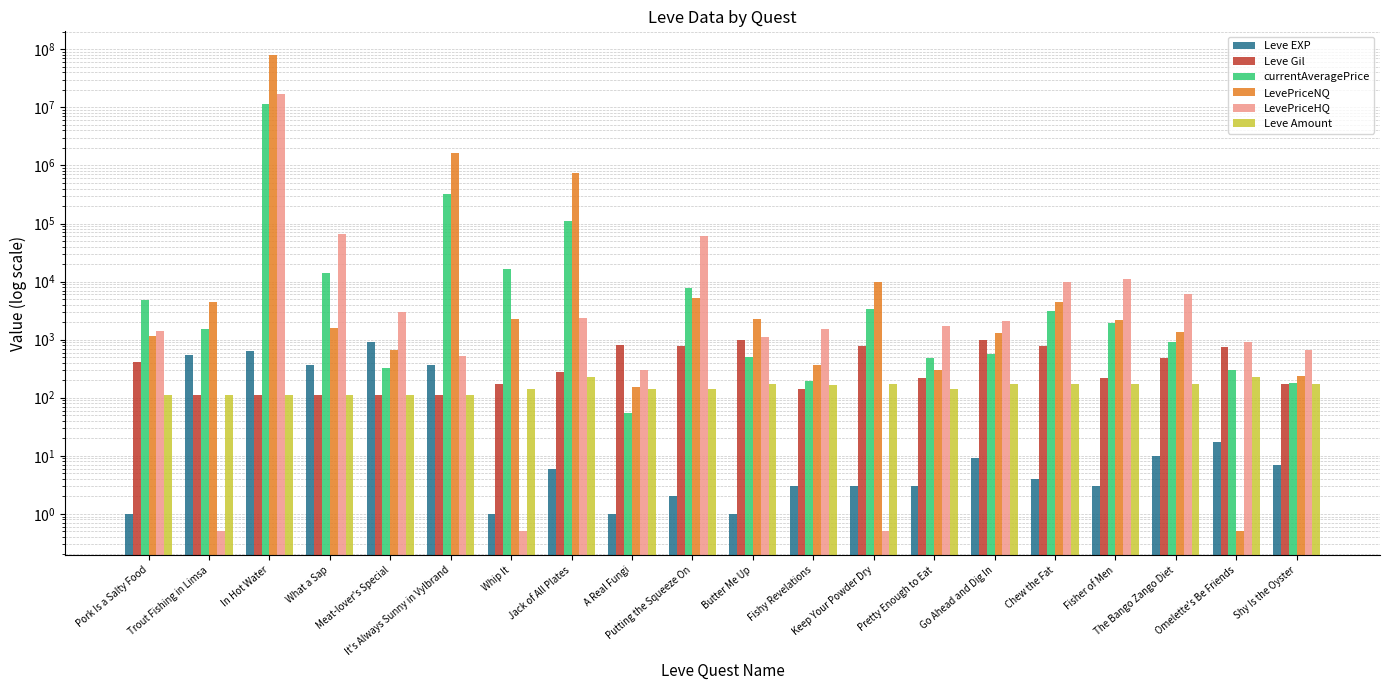

Reading left to right, transcribe all the data shown in this chart.

Leve EXP: Pork Is a Salty Food=1.0	Trout Fishing in Limsa=540.0	In Hot Water=630.0	What a Sap=370.0	Meat-lover's Special=900.0	It's Always Sunny in Vylbrand=370.0	Whip It=1.0	Jack of All Plates=6.0	A Real Fungi=1.0	Putting the Squeeze On=2.0	Butter Me Up=1.0	Fishy Revelations=3.0	Keep Your Powder Dry=3.0	Pretty Enough to Eat=3.0	Go Ahead and Dig In=9.0	Chew the Fat=4.0	Fisher of Men=3.0	The Bango Zango Diet=10.0	Omelette's Be Friends=17.0	Shy Is the Oyster=7.0
Leve Gil: Pork Is a Salty Food=420.0	Trout Fishing in Limsa=112.0	In Hot Water=112.0	What a Sap=112.0	Meat-lover's Special=113.0	It's Always Sunny in Vylbrand=112.0	Whip It=170.0	Jack of All Plates=280.0	A Real Fungi=810.0	Putting the Squeeze On=790.0	Butter Me Up=980.0	Fishy Revelations=140.0	Keep Your Powder Dry=780.0	Pretty Enough to Eat=220.0	Go Ahead and Dig In=990.0	Chew the Fat=770.0	Fisher of Men=220.0	The Bango Zango Diet=480.0	Omelette's Be Friends=740.0	Shy Is the Oyster=170.0
currentAveragePrice: Pork Is a Salty Food=4847.0	Trout Fishing in Limsa=1495.6	In Hot Water=11279677.0	What a Sap=13985.5	Meat-lover's Special=329.1	It's Always Sunny in Vylbrand=323690.6	Whip It=16734.0	Jack of All Plates=111661.1	A Real Fungi=55.6	Putting the Squeeze On=7832.3	Butter Me Up=508.0	Fishy Revelations=196.2	Keep Your Powder Dry=3316.4	Pretty Enough to Eat=490.7	Go Ahead and Dig In=566.8	Chew the Fat=3170.5	Fisher of Men=1913.3	The Bango Zango Diet=910.0	Omelette's Be Friends=301.0	Shy Is the Oyster=178.0
LevePriceNQ: Pork Is a Salty Food=1158.9	Trout Fishing in Limsa=4486.8	In Hot Water=79309344.0	What a Sap=1590.0	Meat-lover's Special=652.0	It's Always Sunny in Vylbrand=1650450.3	Whip It=2250.0	Jack of All Plates=750787.5	A Real Fungi=152.3	Putting the Squeeze On=5245.5	Butter Me Up=2241.3	Fishy Revelations=360.8	Keep Your Powder Dry=9949.3	Pretty Enough to Eat=298.5	Go Ahead and Dig In=1301.0	Chew the Fat=4530.0	Fisher of Men=2206.7	The Bango Zango Diet=1328.6	Omelette's Be Friends=0.5	Shy Is the Oyster=240.0
LevePriceHQ: Pork Is a Salty Food=1388.4	Trout Fishing in Limsa=0.5	In Hot Water=17304370.5	What a Sap=66176.4	Meat-lover's Special=3000.0	It's Always Sunny in Vylbrand=531.0	Whip It=0.5	Jack of All Plates=2340.0	A Real Fungi=297.0	Putting the Squeeze On=60000.0	Butter Me Up=1125.5	Fishy Revelations=1500.0	Keep Your Powder Dry=0.5	Pretty Enough to Eat=1733.0	Go Ahead and Dig In=2100.0	Chew the Fat=9985.9	Fisher of Men=11039.5	The Bango Zango Diet=6000.0	Omelette's Be Friends=903.0	Shy Is the Oyster=660.0
Leve Amount: Pork Is a Salty Food=113.0	Trout Fishing in Limsa=112.0	In Hot Water=112.0	What a Sap=112.0	Meat-lover's Special=113.0	It's Always Sunny in Vylbrand=112.0	Whip It=139.0	Jack of All Plates=224.0	A Real Fungi=139.0	Putting the Squeeze On=140.0	Butter Me Up=173.0	Fishy Revelations=168.0	Keep Your Powder Dry=173.0	Pretty Enough to Eat=140.0	Go Ahead and Dig In=173.0	Chew the Fat=169.0	Fisher of Men=169.0	The Bango Zango Diet=174.0	Omelette's Be Friends=227.0	Shy Is the Oyster=173.0